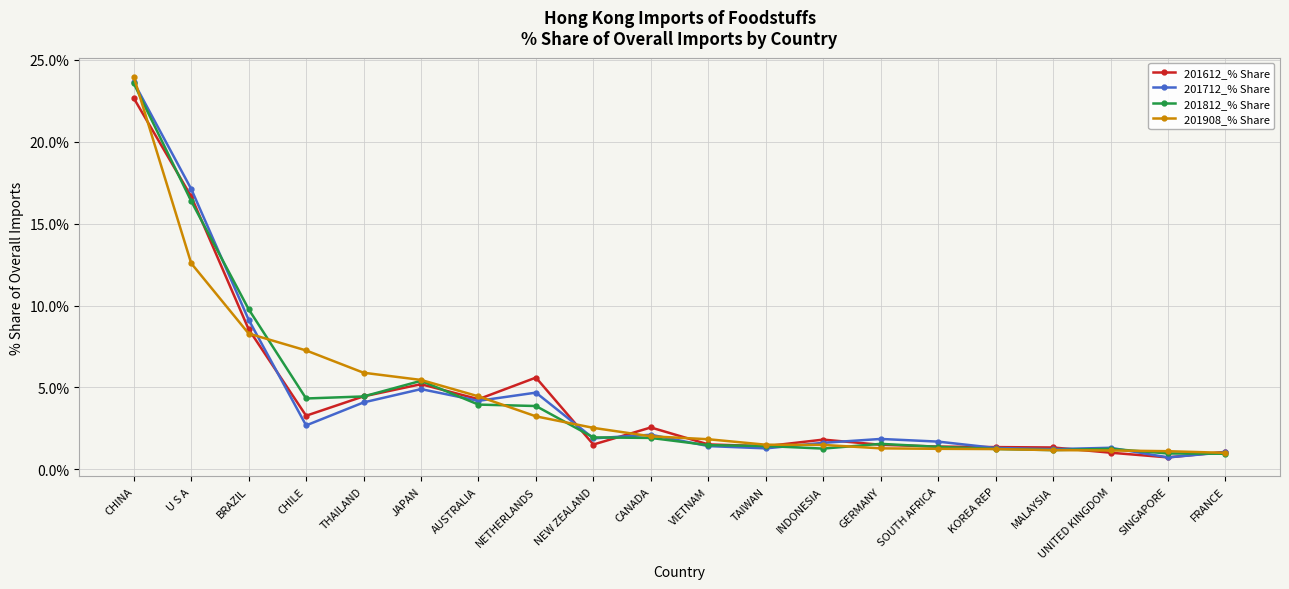

True or false: 201908_% Share has a value of 24.0 at CHINA.

True